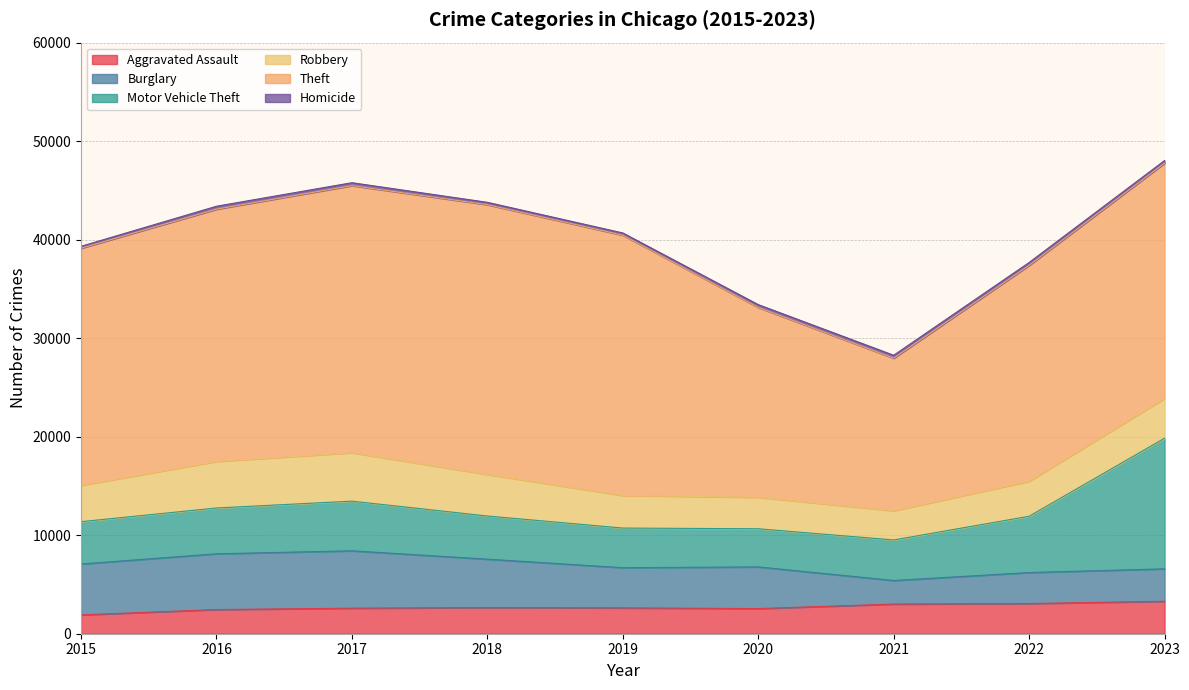

What is the greatest value displayed?

27381